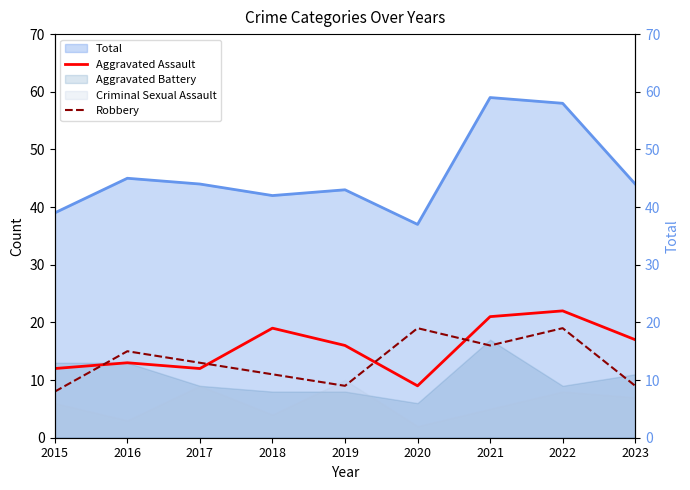

After their last crossing, which series has the higher values: Aggravated Assault or Robbery?

Aggravated Assault